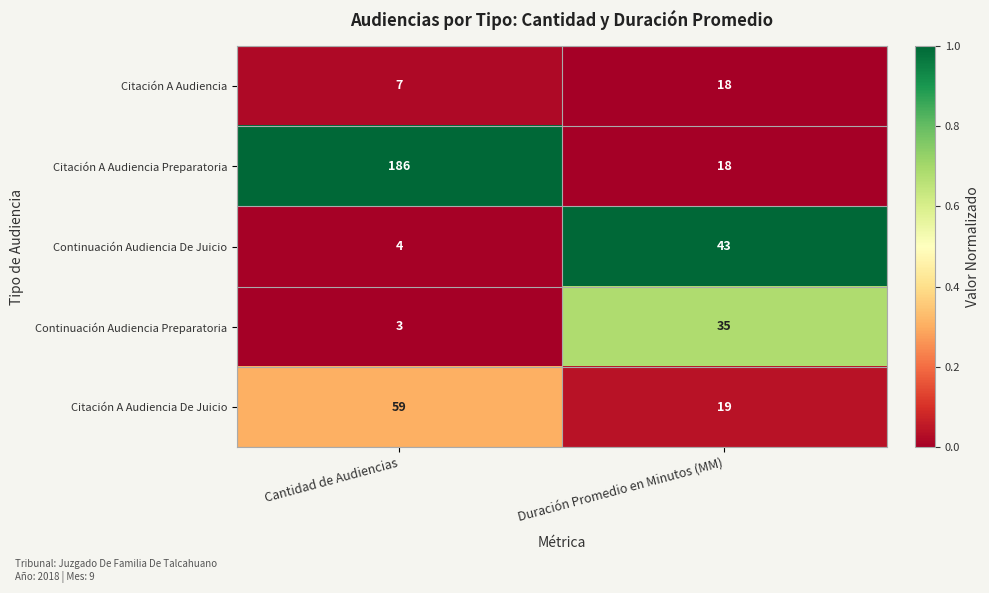

Is it true that Citación A Audiencia Preparatoria equals 9 at Duración Promedio en Minutos (MM)?

False